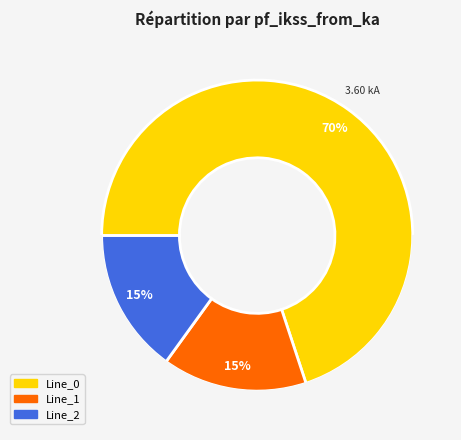

The Line_0 slice represents 64% of the pie. True or false?

False